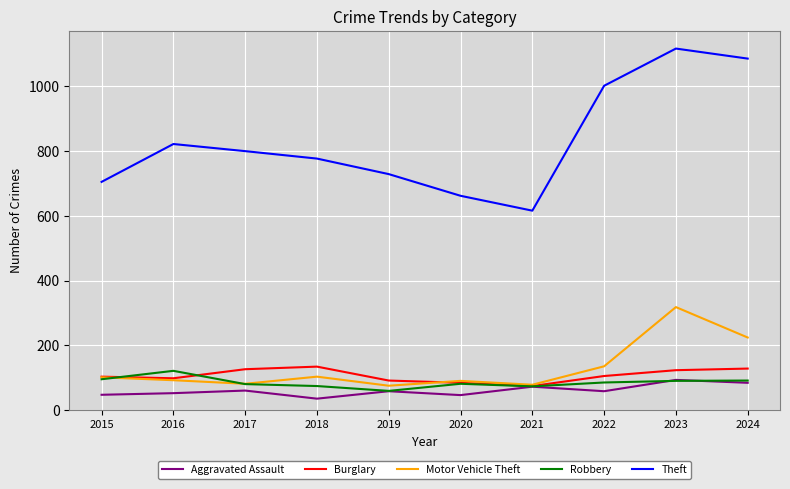

Read the Aggravated Assault value at 2016.

52